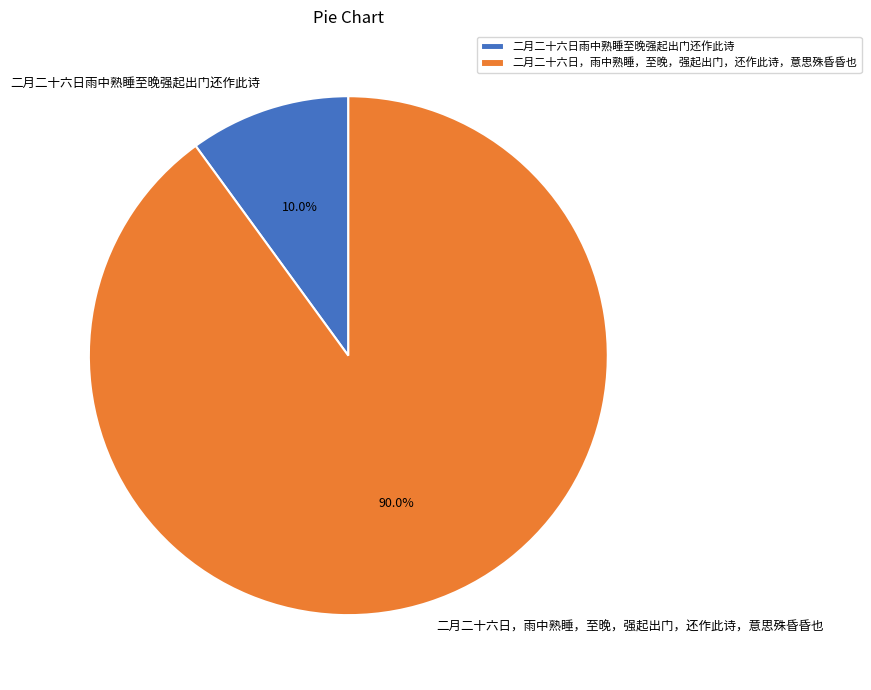

Count the number of slices in the pie.

2